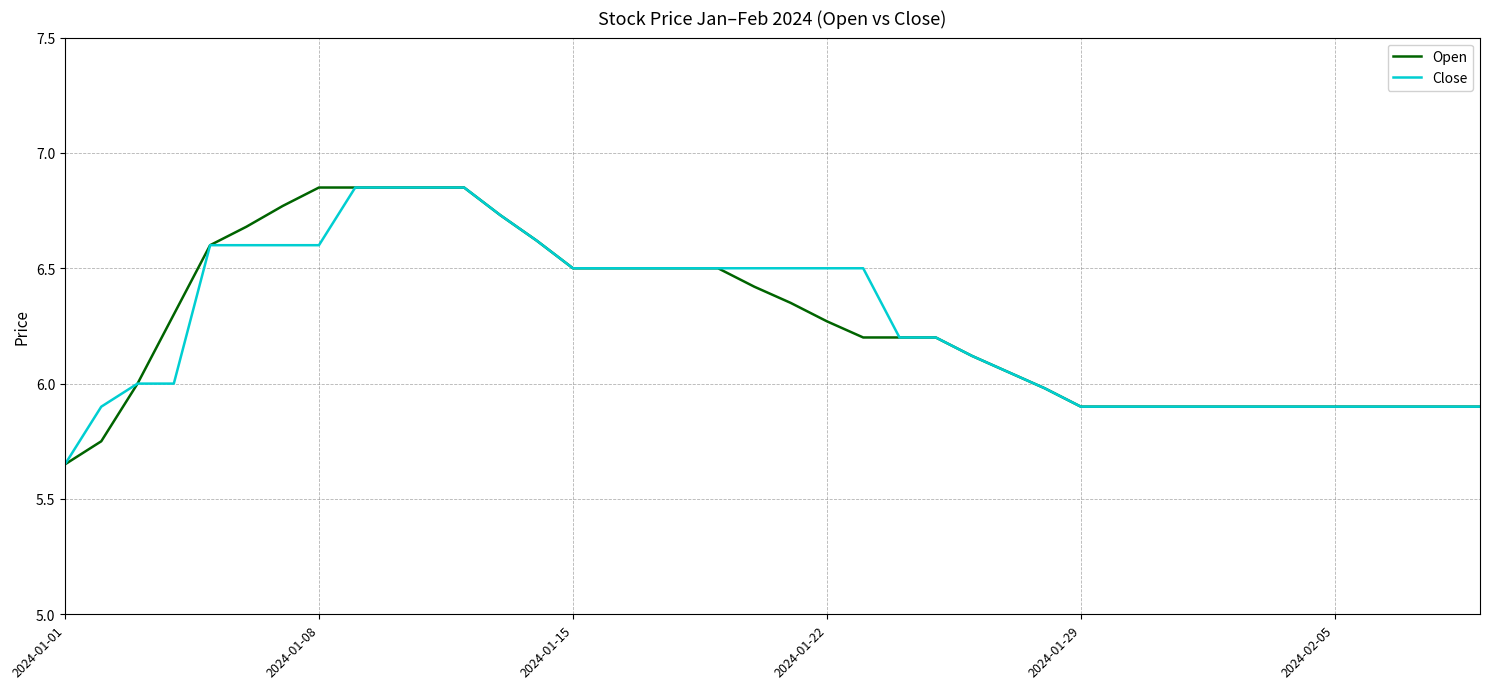

True or false: Open and Close cross at least once.

False